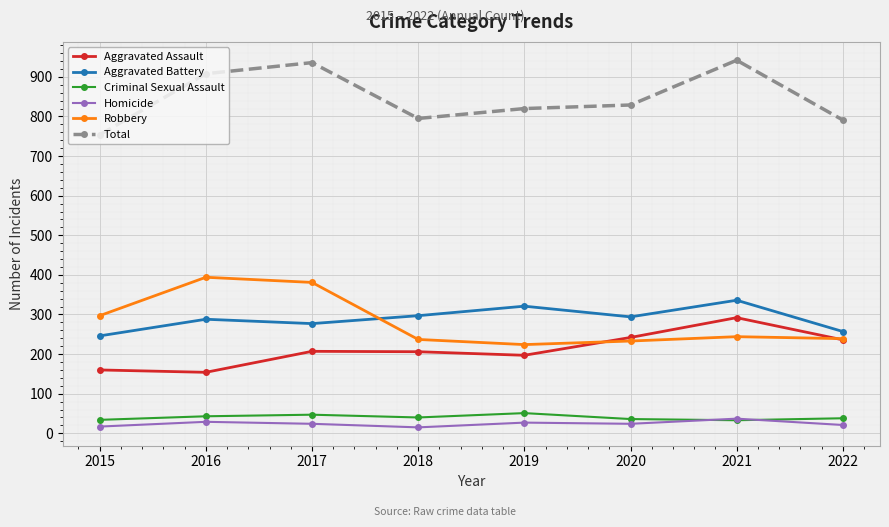

At which label is Total closest to 848?

2020